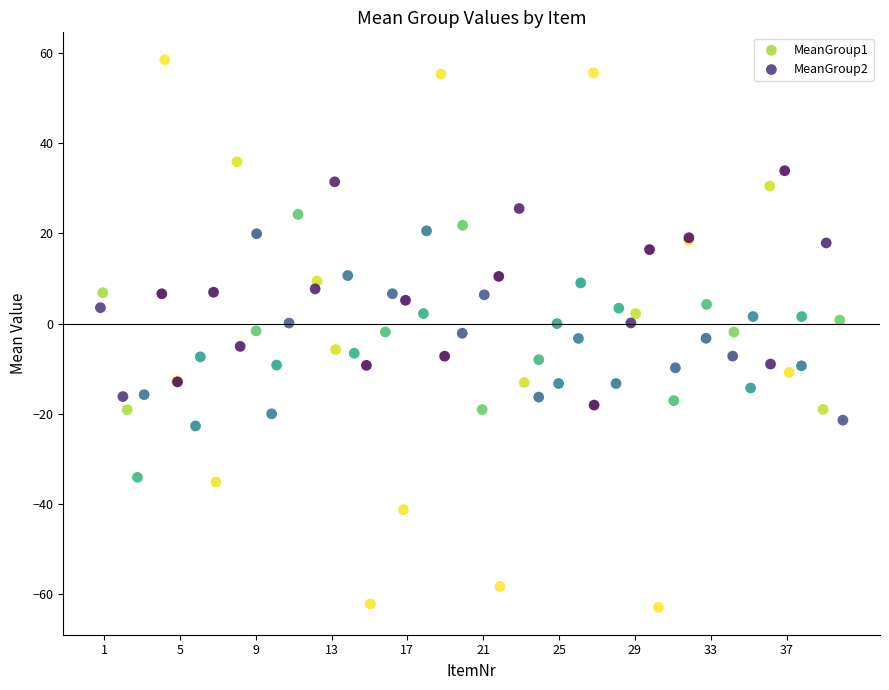

Which series reaches the minimum Y coordinate?

MeanGroup2